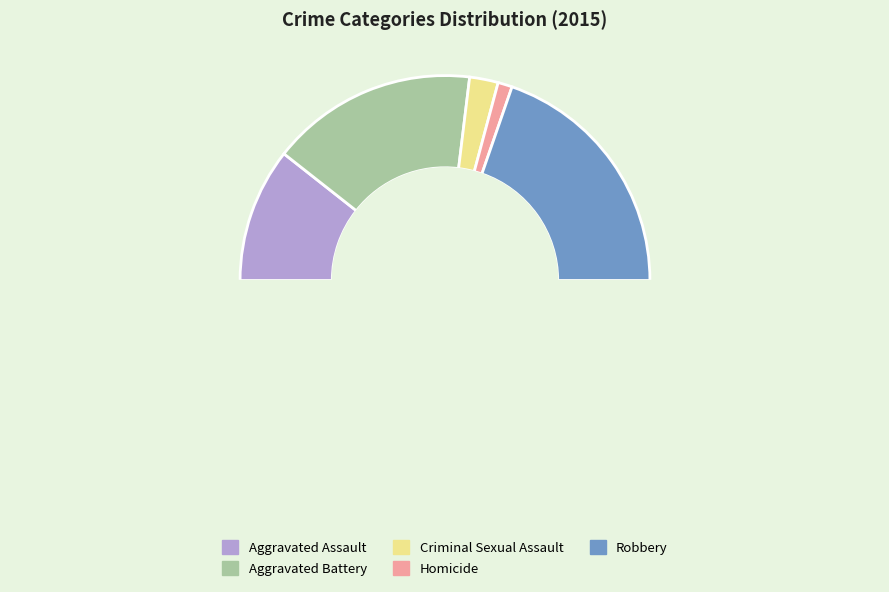

How many segments does this pie chart have?

5